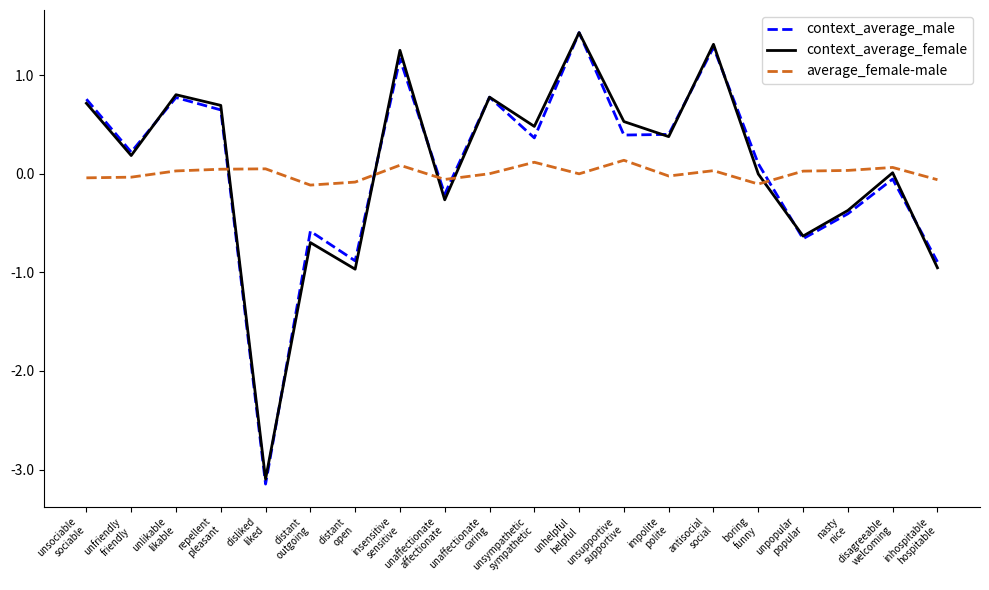

What is the greatest value displayed?

1.4